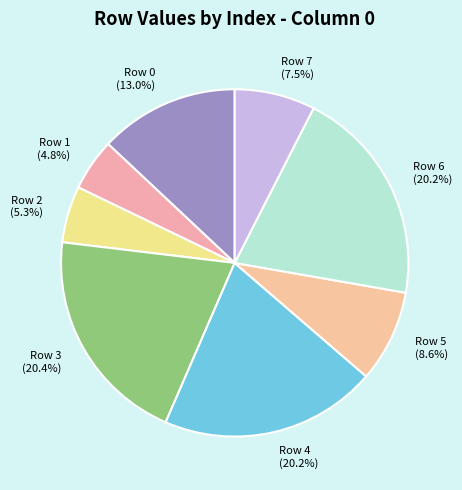

True or false: Row 4 accounts for 20% of the total.

True